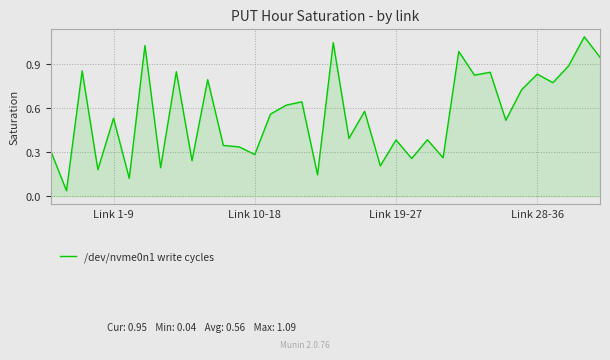

What is the greatest value displayed?

1.1